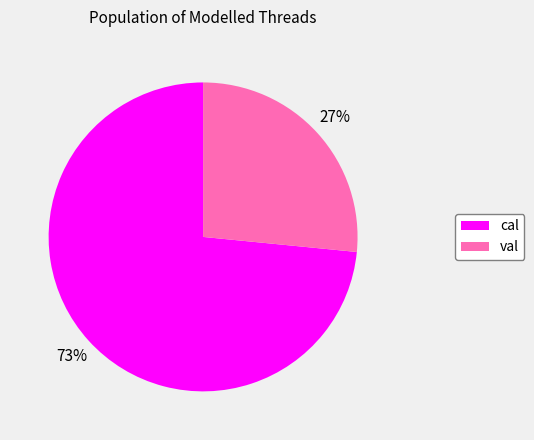

Is there a majority slice in this chart?

Yes